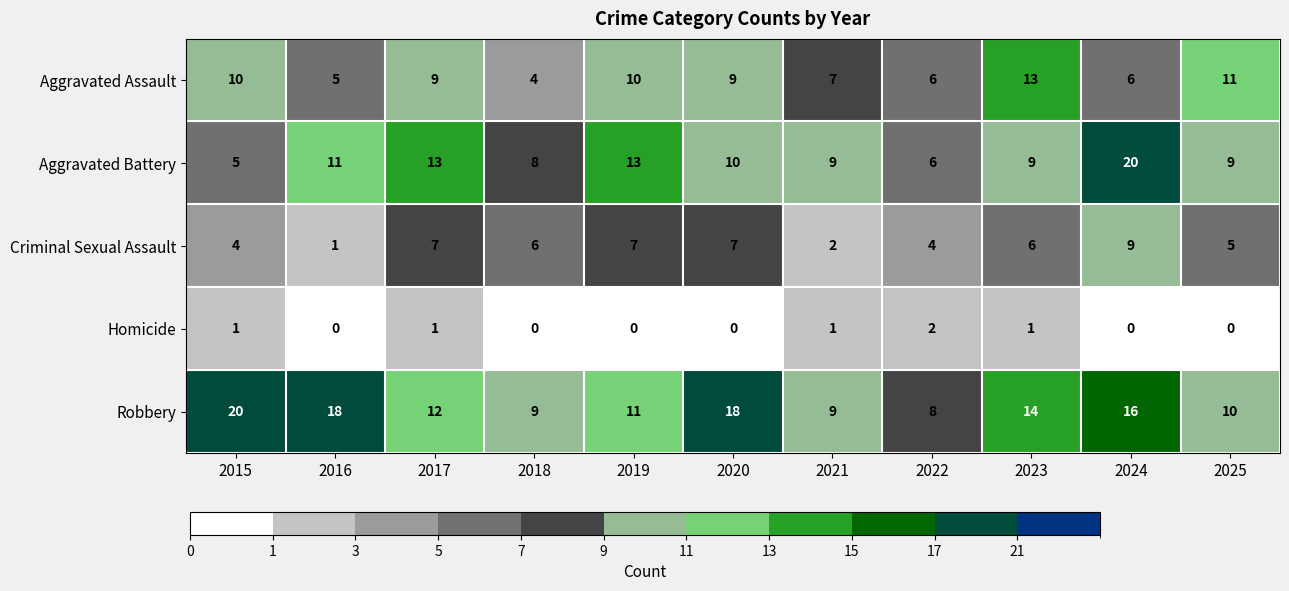

What is the total value across all series at 2015?

40